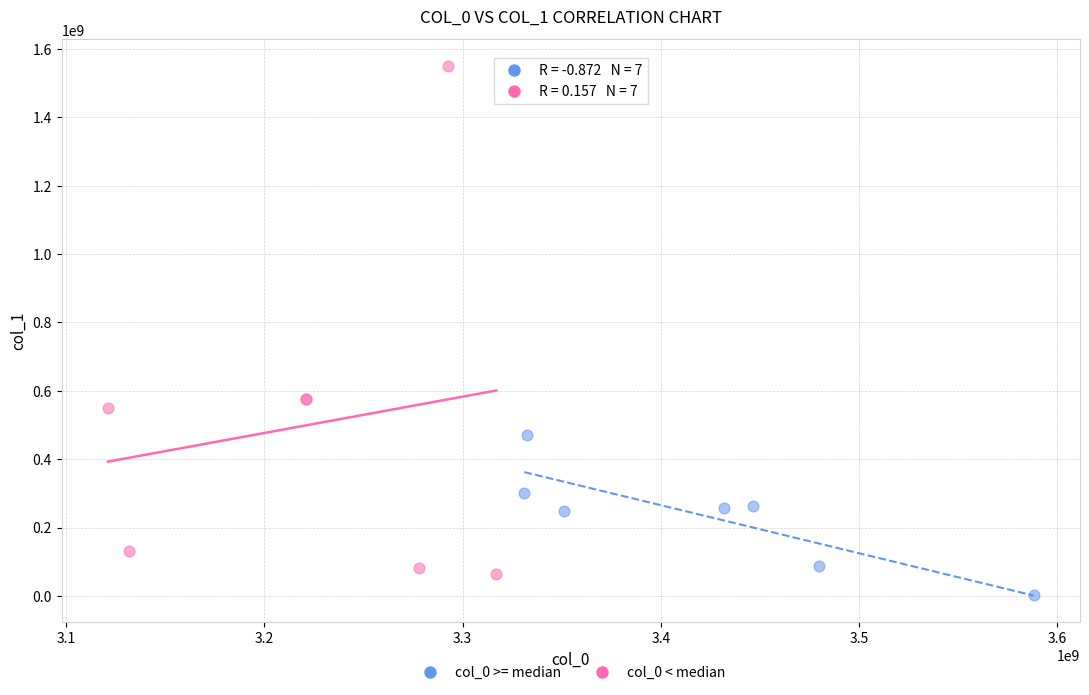

Which series contains the highest Y value?

col_0 < median